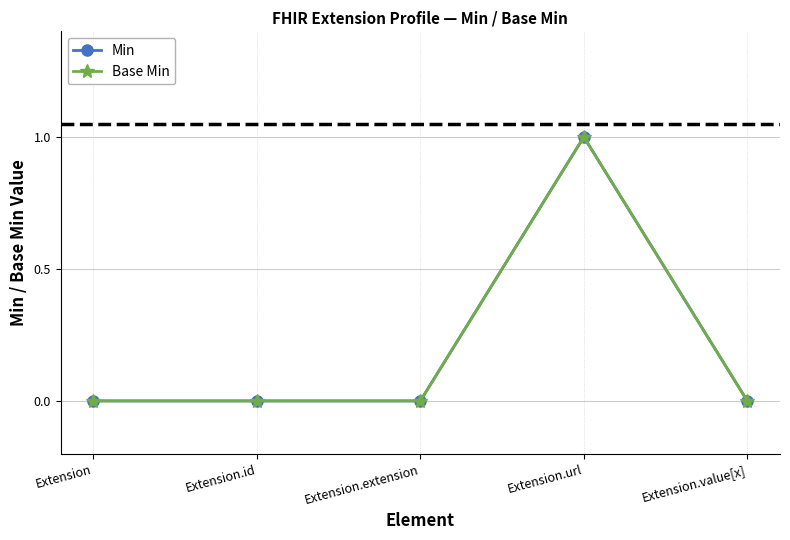

Does the chart have visible grid lines?

Yes